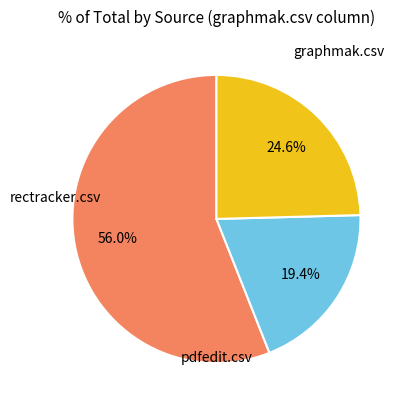

Is there a majority slice in this chart?

Yes